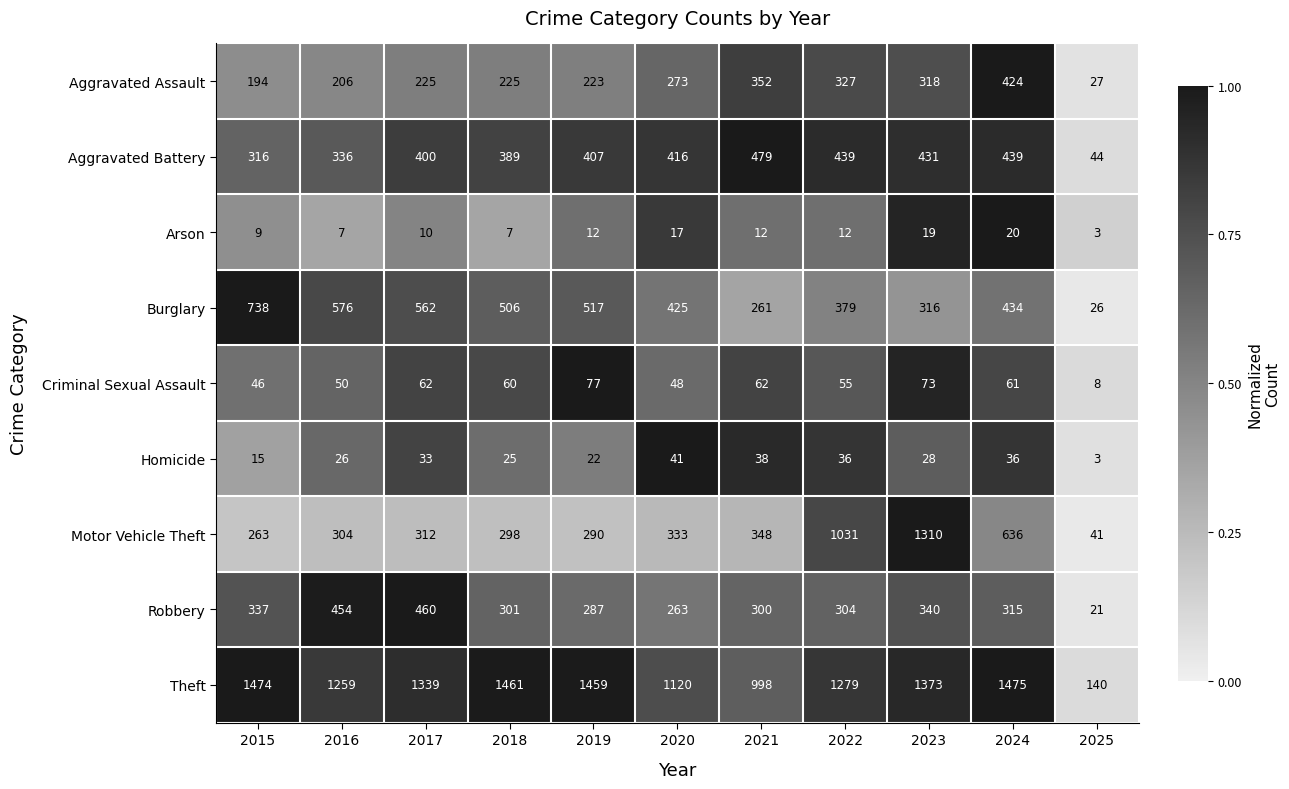

Which series has the widest spread of values?

Theft